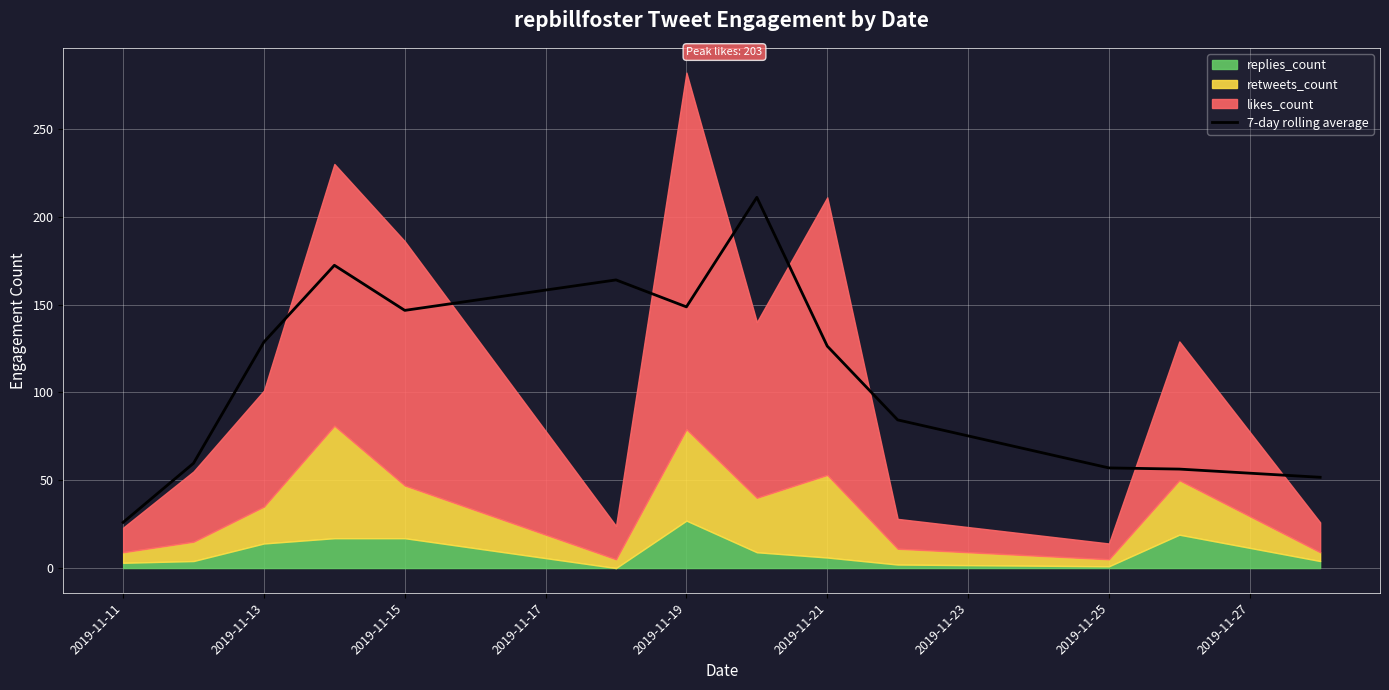

Which category has the lowest value in the 7-day rolling average series?

2019-11-11